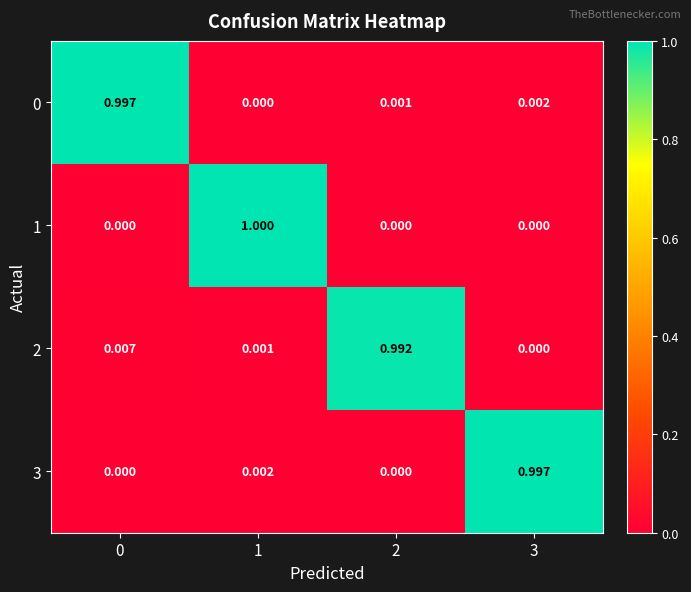

Is the value of 1 at 3 greater than the value of 2 at 1?

No